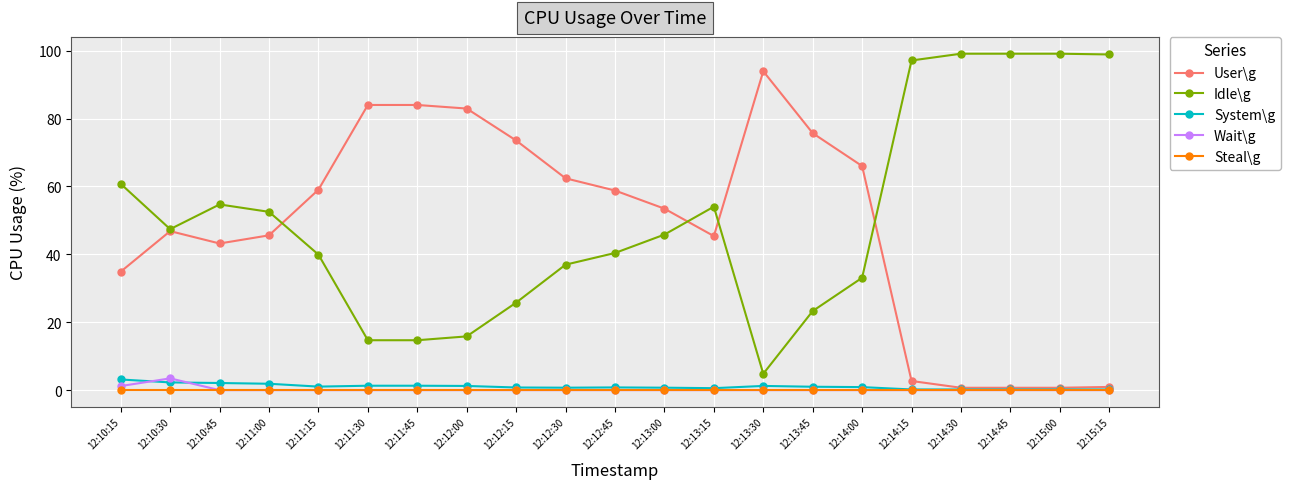

After their last crossing, which series has the higher values: User\g or Idle\g?

Idle\g